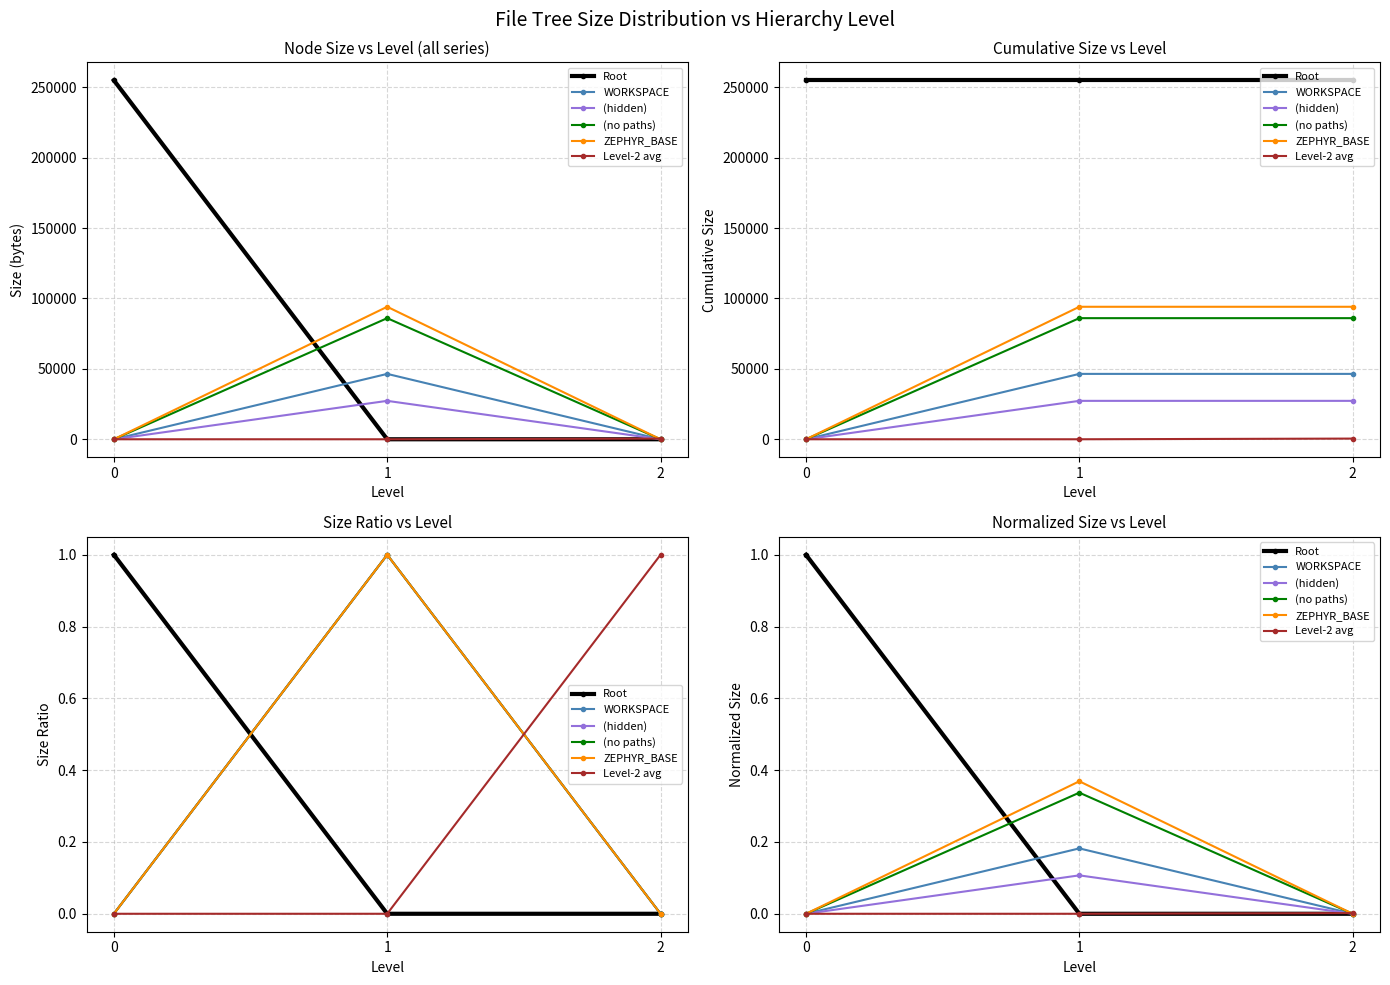

Does the chart display data point markers on the line(s)?

Yes